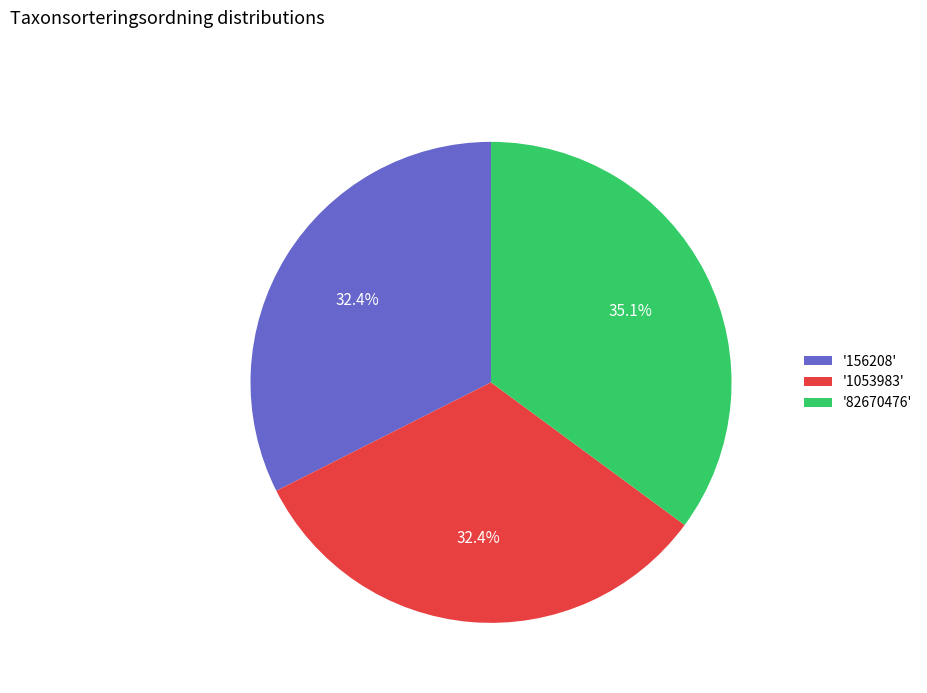

Which slice is the largest?

'82670476'